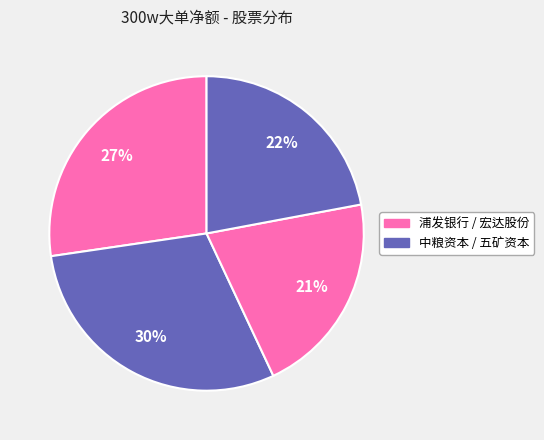

To the nearest percent, what is the average slice percentage?

25%